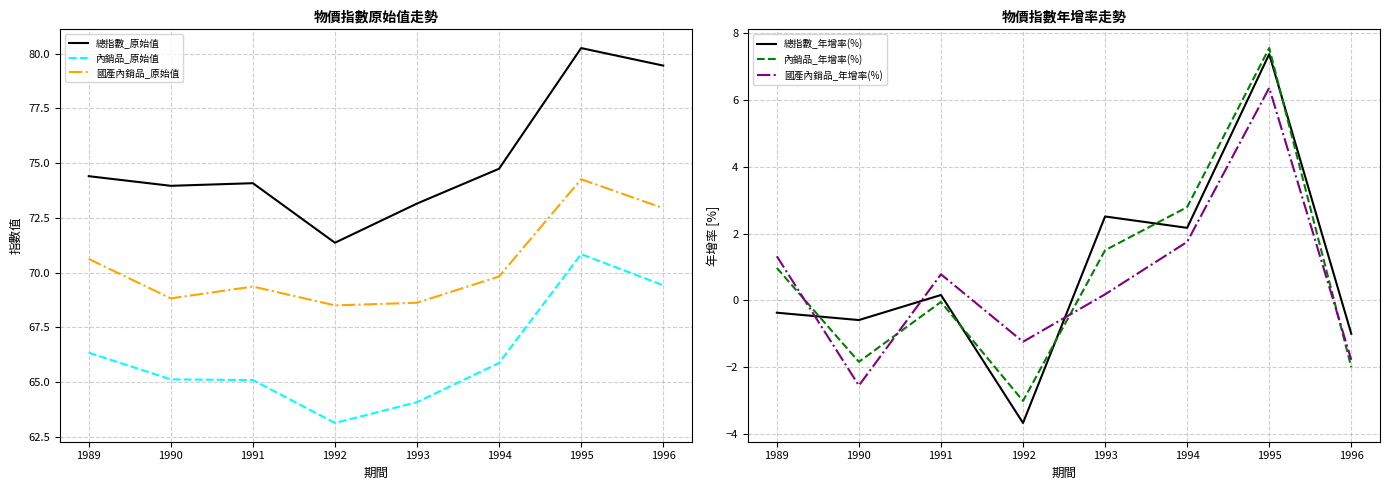

What is the smallest value displayed?

-3.7